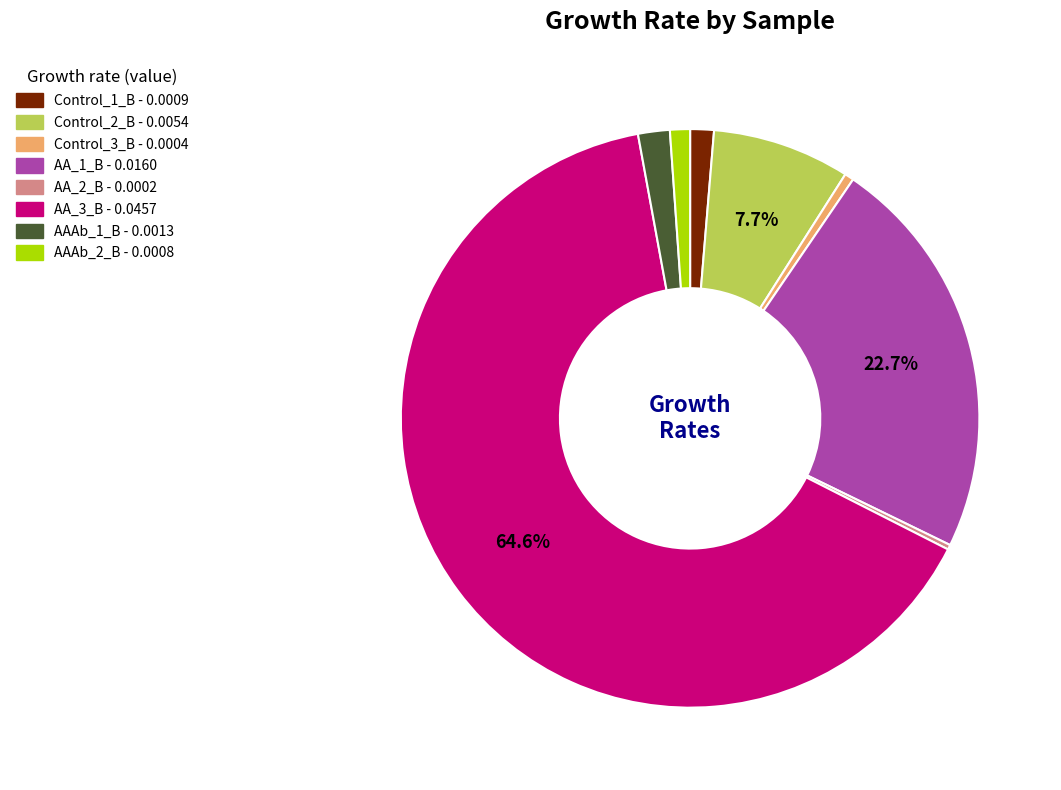

Which category has the biggest portion of the pie?

AA_3_B